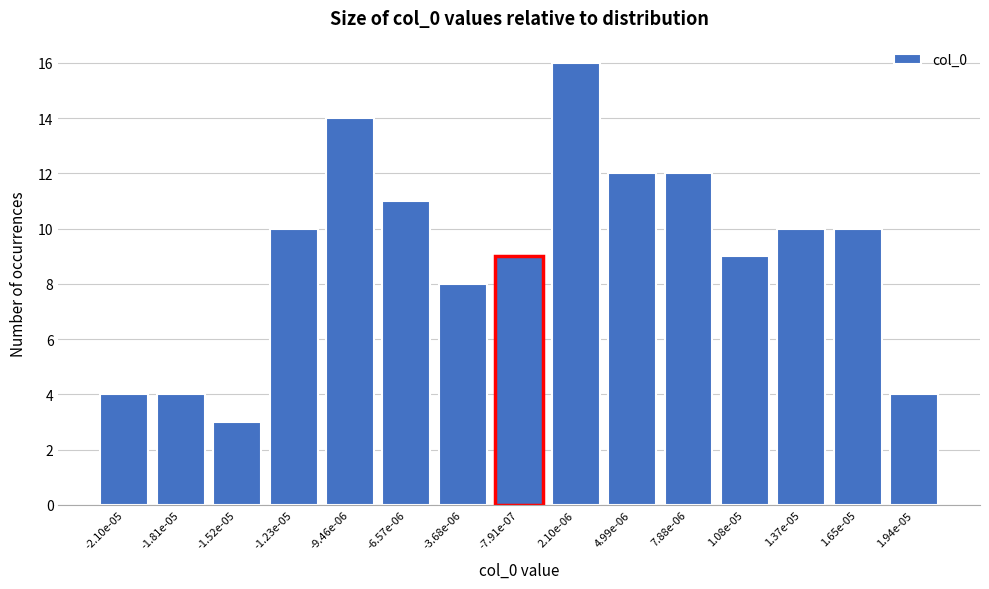

Reading left to right, what are all the values shown in this chart?

4	4	3	10	14	11	8	9	16	12	12	9	10	10	4